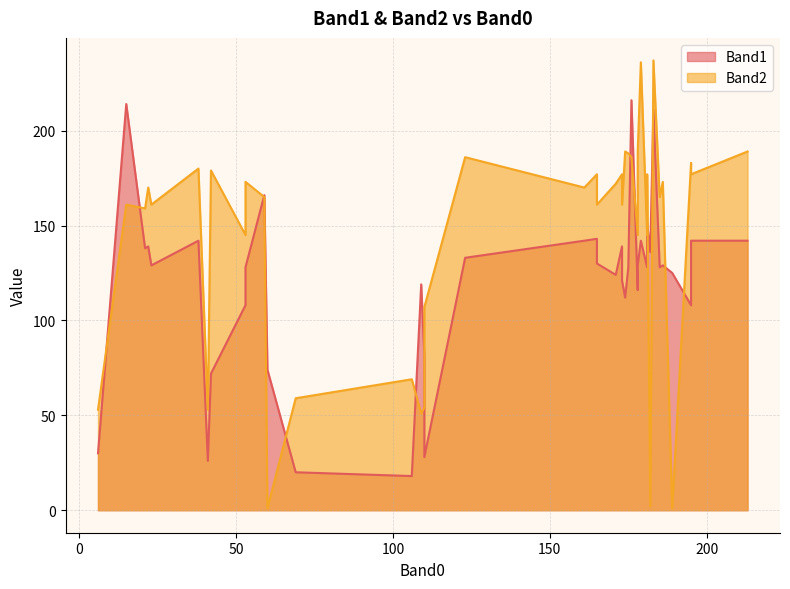

What is the greatest value displayed?

237